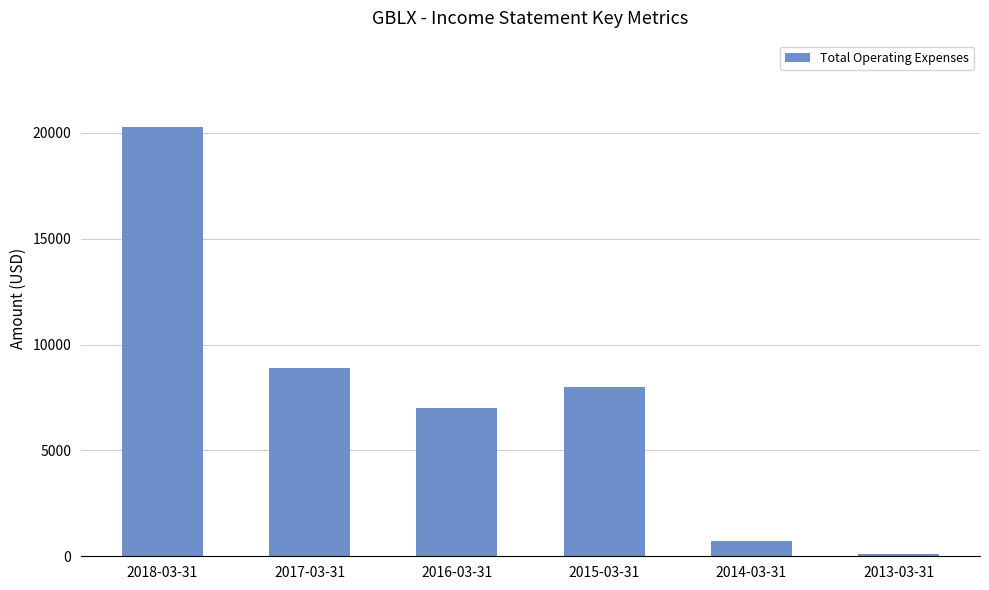

Are the bars horizontal?

No